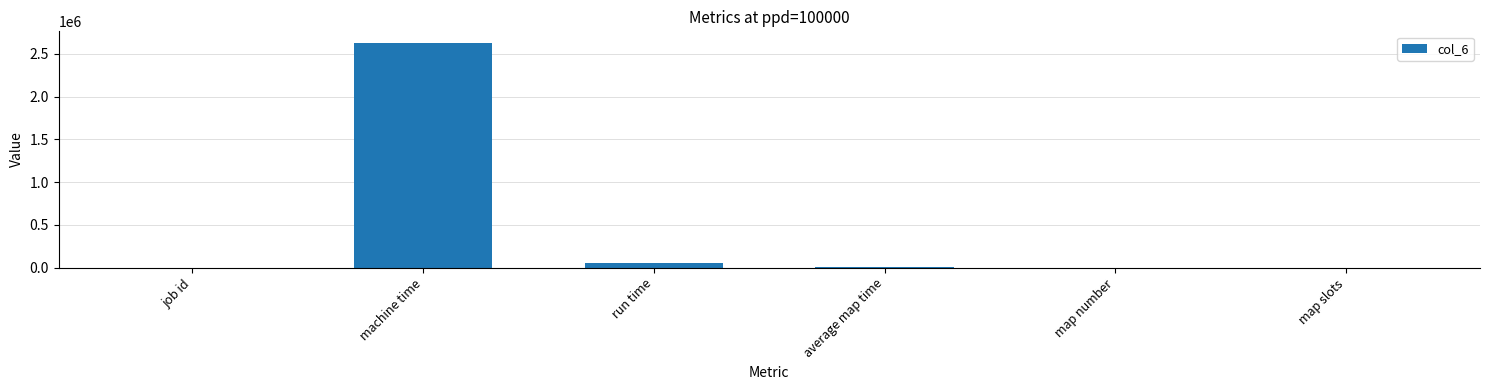

At which category does the chart reach its peak across all series?

machine time